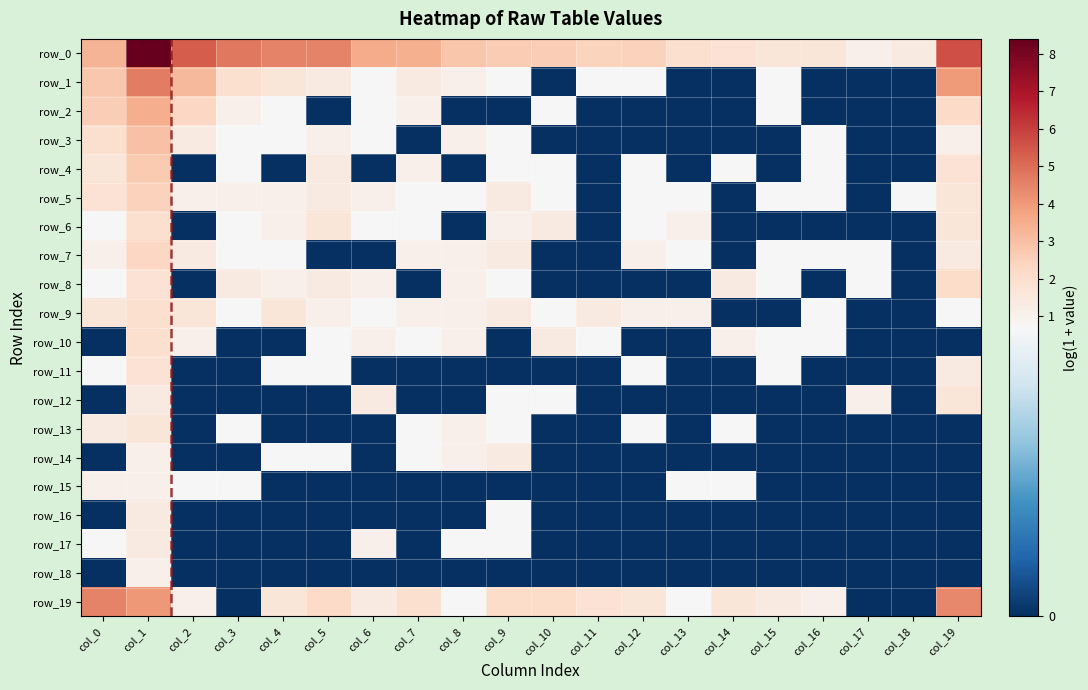

Reading left to right, list all the values displayed in this chart.

row_0: col_0=3.3	col_1=8.4	col_2=5.4	col_3=4.8	col_4=4.5	col_5=4.5	col_6=3.6	col_7=3.4	col_8=2.8	col_9=2.6	col_10=2.6	col_11=2.4	col_12=2.5	col_13=1.9	col_14=1.8	col_15=1.6	col_16=1.6	col_17=1.1	col_18=1.4	col_19=5.6
row_1: col_0=2.8	col_1=4.7	col_2=3.2	col_3=1.9	col_4=1.6	col_5=1.4	col_6=0.7	col_7=1.4	col_8=1.1	col_9=0.7	col_10=0.0	col_11=0.7	col_12=0.7	col_13=0.0	col_14=0.0	col_15=0.7	col_16=0.0	col_17=0.0	col_18=0.0	col_19=4.0
row_2: col_0=2.6	col_1=3.5	col_2=2.3	col_3=1.1	col_4=0.7	col_5=0.0	col_6=0.7	col_7=1.1	col_8=0.0	col_9=0.0	col_10=0.7	col_11=0.0	col_12=0.0	col_13=0.0	col_14=0.0	col_15=0.7	col_16=0.0	col_17=0.0	col_18=0.0	col_19=2.2
row_3: col_0=1.9	col_1=2.9	col_2=1.4	col_3=0.7	col_4=0.7	col_5=1.1	col_6=0.7	col_7=0.0	col_8=1.1	col_9=0.7	col_10=0.0	col_11=0.0	col_12=0.0	col_13=0.0	col_14=0.0	col_15=0.0	col_16=0.7	col_17=0.0	col_18=0.0	col_19=1.1
row_4: col_0=1.6	col_1=2.7	col_2=0.0	col_3=0.7	col_4=0.0	col_5=1.4	col_6=0.0	col_7=1.1	col_8=0.0	col_9=0.7	col_10=0.7	col_11=0.0	col_12=0.7	col_13=0.0	col_14=0.7	col_15=0.0	col_16=0.7	col_17=0.0	col_18=0.0	col_19=1.8
row_5: col_0=1.8	col_1=2.5	col_2=1.1	col_3=1.1	col_4=1.1	col_5=1.4	col_6=1.1	col_7=0.7	col_8=0.7	col_9=1.4	col_10=0.7	col_11=0.0	col_12=0.7	col_13=0.7	col_14=0.0	col_15=0.7	col_16=0.7	col_17=0.0	col_18=0.7	col_19=1.6
row_6: col_0=0.7	col_1=1.9	col_2=0.0	col_3=0.7	col_4=1.1	col_5=1.6	col_6=0.7	col_7=0.7	col_8=0.0	col_9=1.1	col_10=1.4	col_11=0.0	col_12=0.7	col_13=1.1	col_14=0.0	col_15=0.0	col_16=0.0	col_17=0.0	col_18=0.0	col_19=1.6
row_7: col_0=1.1	col_1=2.3	col_2=1.4	col_3=0.7	col_4=0.7	col_5=0.0	col_6=0.0	col_7=1.1	col_8=1.1	col_9=1.4	col_10=0.0	col_11=0.0	col_12=1.1	col_13=0.7	col_14=0.0	col_15=0.7	col_16=0.7	col_17=0.7	col_18=0.0	col_19=1.4
row_8: col_0=0.7	col_1=1.8	col_2=0.0	col_3=1.4	col_4=1.1	col_5=1.4	col_6=1.1	col_7=0.0	col_8=1.1	col_9=0.7	col_10=0.0	col_11=0.0	col_12=0.0	col_13=0.0	col_14=1.4	col_15=0.7	col_16=0.0	col_17=0.7	col_18=0.0	col_19=2.1
row_9: col_0=1.6	col_1=1.9	col_2=1.6	col_3=0.7	col_4=1.6	col_5=1.1	col_6=0.7	col_7=1.1	col_8=1.1	col_9=1.4	col_10=0.7	col_11=1.4	col_12=1.1	col_13=1.1	col_14=0.0	col_15=0.0	col_16=0.7	col_17=0.0	col_18=0.0	col_19=0.7
row_10: col_0=0.0	col_1=1.9	col_2=1.1	col_3=0.0	col_4=0.0	col_5=0.7	col_6=1.1	col_7=0.7	col_8=1.1	col_9=0.0	col_10=1.4	col_11=0.7	col_12=0.0	col_13=0.0	col_14=1.1	col_15=0.7	col_16=0.7	col_17=0.0	col_18=0.0	col_19=0.0
row_11: col_0=0.7	col_1=1.8	col_2=0.0	col_3=0.0	col_4=0.7	col_5=0.7	col_6=0.0	col_7=0.0	col_8=0.0	col_9=0.0	col_10=0.0	col_11=0.0	col_12=0.7	col_13=0.0	col_14=0.0	col_15=0.7	col_16=0.0	col_17=0.0	col_18=0.0	col_19=1.4
row_12: col_0=0.0	col_1=1.4	col_2=0.0	col_3=0.0	col_4=0.0	col_5=0.0	col_6=1.4	col_7=0.0	col_8=0.0	col_9=0.7	col_10=0.7	col_11=0.0	col_12=0.0	col_13=0.0	col_14=0.0	col_15=0.0	col_16=0.0	col_17=1.1	col_18=0.0	col_19=1.6
row_13: col_0=1.4	col_1=1.6	col_2=0.0	col_3=0.7	col_4=0.0	col_5=0.0	col_6=0.0	col_7=0.7	col_8=1.1	col_9=0.7	col_10=0.0	col_11=0.0	col_12=0.7	col_13=0.0	col_14=0.7	col_15=0.0	col_16=0.0	col_17=0.0	col_18=0.0	col_19=0.0
row_14: col_0=0.0	col_1=1.1	col_2=0.0	col_3=0.0	col_4=0.7	col_5=0.7	col_6=0.0	col_7=0.7	col_8=1.1	col_9=1.4	col_10=0.0	col_11=0.0	col_12=0.0	col_13=0.0	col_14=0.0	col_15=0.0	col_16=0.0	col_17=0.0	col_18=0.0	col_19=0.0
row_15: col_0=1.1	col_1=1.1	col_2=0.7	col_3=0.7	col_4=0.0	col_5=0.0	col_6=0.0	col_7=0.0	col_8=0.0	col_9=0.0	col_10=0.0	col_11=0.0	col_12=0.0	col_13=0.7	col_14=0.7	col_15=0.0	col_16=0.0	col_17=0.0	col_18=0.0	col_19=0.0
row_16: col_0=0.0	col_1=1.4	col_2=0.0	col_3=0.0	col_4=0.0	col_5=0.0	col_6=0.0	col_7=0.0	col_8=0.0	col_9=0.7	col_10=0.0	col_11=0.0	col_12=0.0	col_13=0.0	col_14=0.0	col_15=0.0	col_16=0.0	col_17=0.0	col_18=0.0	col_19=0.0
row_17: col_0=0.7	col_1=1.4	col_2=0.0	col_3=0.0	col_4=0.0	col_5=0.0	col_6=1.1	col_7=0.0	col_8=0.7	col_9=0.7	col_10=0.0	col_11=0.0	col_12=0.0	col_13=0.0	col_14=0.0	col_15=0.0	col_16=0.0	col_17=0.0	col_18=0.0	col_19=0.0
row_18: col_0=0.0	col_1=1.1	col_2=0.0	col_3=0.0	col_4=0.0	col_5=0.0	col_6=0.0	col_7=0.0	col_8=0.0	col_9=0.0	col_10=0.0	col_11=0.0	col_12=0.0	col_13=0.0	col_14=0.0	col_15=0.0	col_16=0.0	col_17=0.0	col_18=0.0	col_19=0.0
row_19: col_0=4.5	col_1=4.0	col_2=1.1	col_3=0.0	col_4=1.6	col_5=2.2	col_6=1.4	col_7=1.9	col_8=0.7	col_9=2.1	col_10=2.1	col_11=1.8	col_12=1.6	col_13=0.7	col_14=1.6	col_15=1.4	col_16=1.1	col_17=0.0	col_18=0.0	col_19=4.4